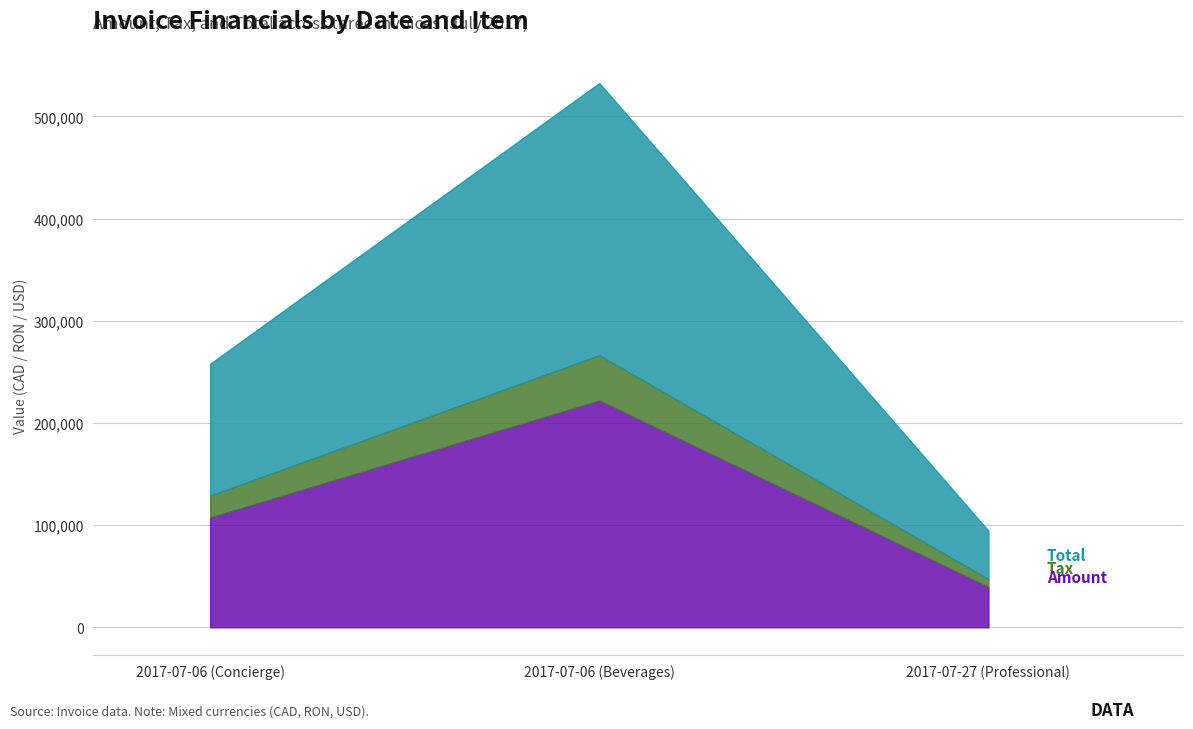

Is the value of Tax at 2017-07-27 (Professional) greater than the value of Total at 2017-07-06 (Beverages)?

No